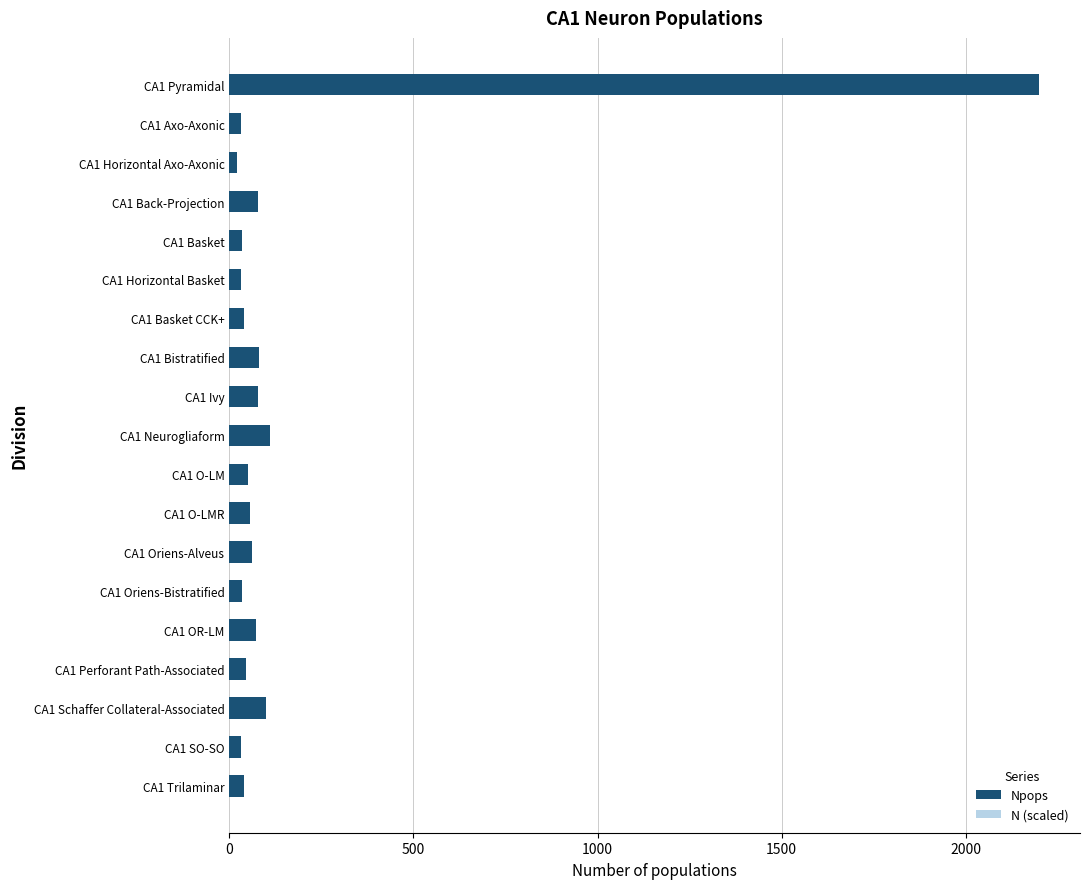

What is the sum of all Npops values?

3199.0